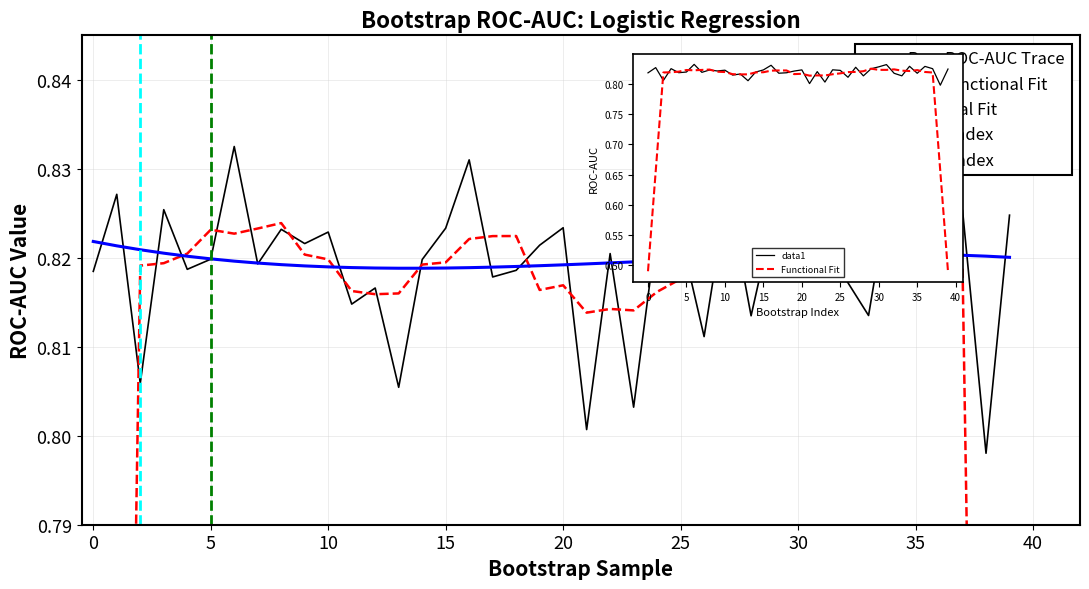

Reading left to right, list all the values displayed in this chart.

0.8	0.8	0.8	0.8	0.8	0.8	0.8	0.8	0.8	0.8	0.8	0.8	0.8	0.8	0.8	0.8	0.8	0.8	0.8	0.8	0.8	0.8	0.8	0.8	0.8	0.8	0.8	0.8	0.8	0.8	0.8	0.8	0.8	0.8	0.8	0.8	0.8	0.8	0.8	0.8